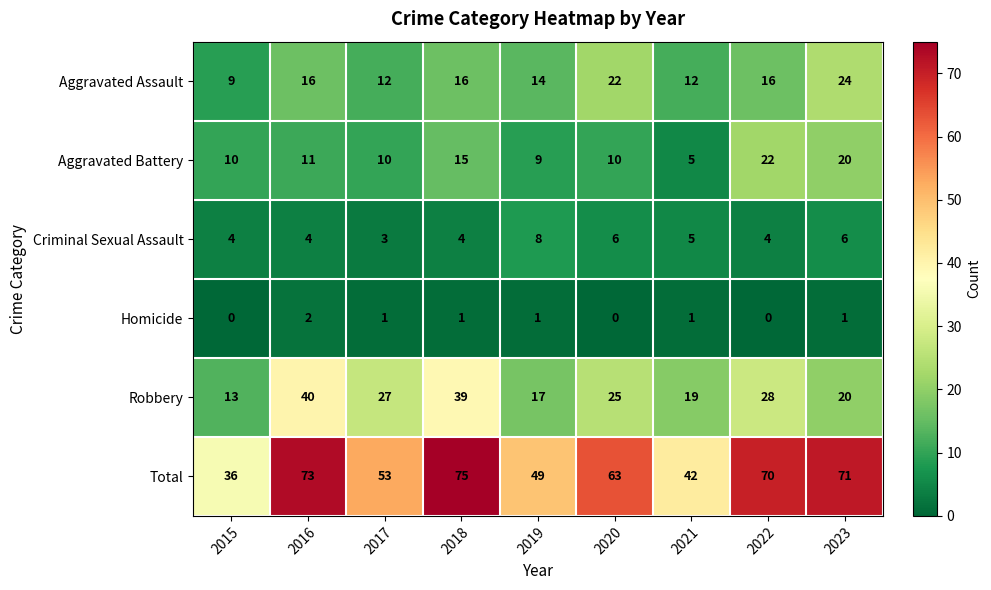

Which series has the largest range (max minus min)?

Total